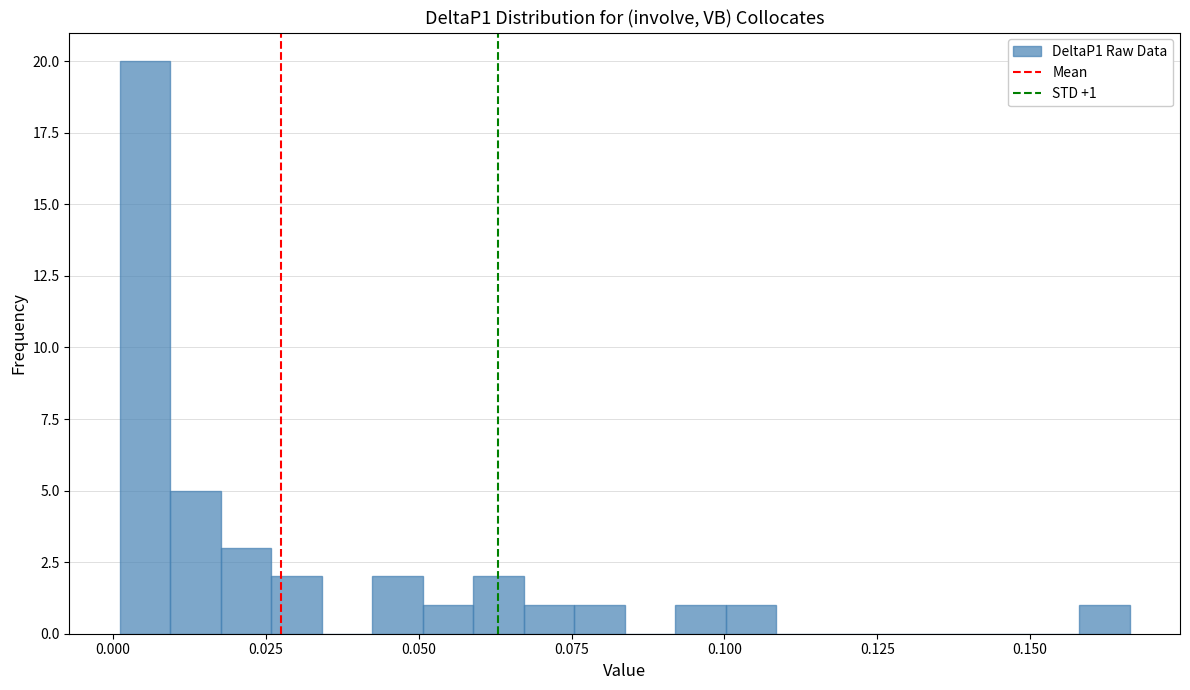

Read against the x-axis, roughly where is the centre of the tallest bar?

0.005